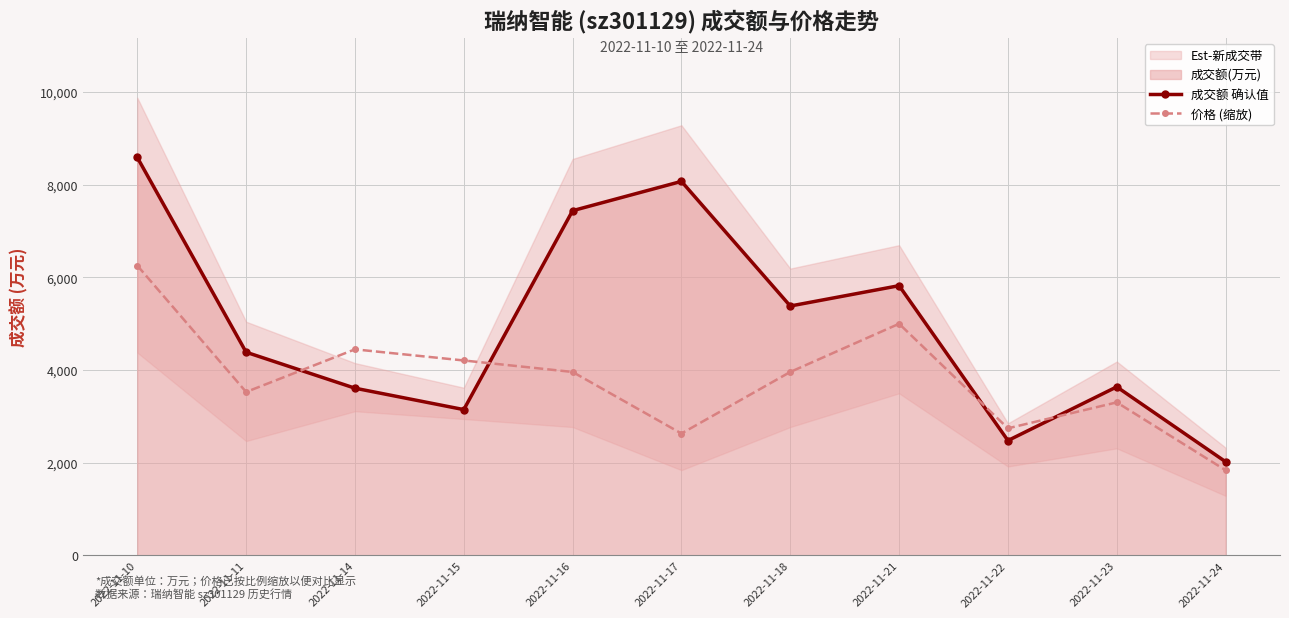

Rank the series by their maximum value, from lowest to highest.

价格 (缩放), 成交额 确认值